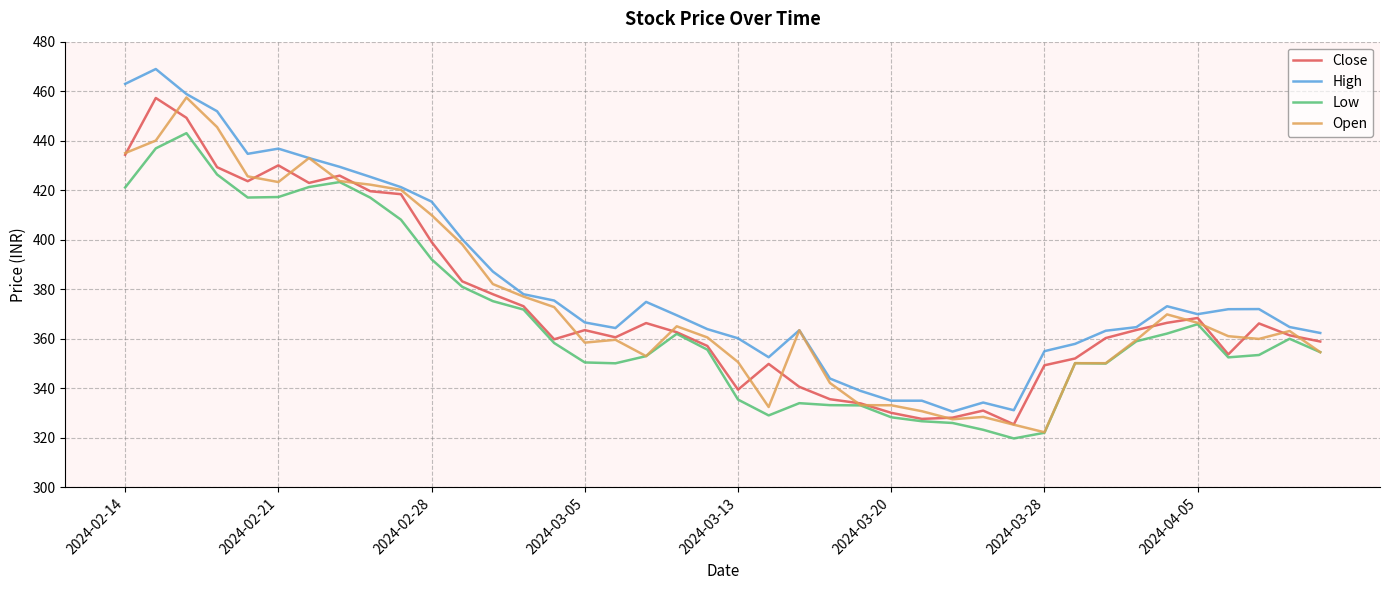

True or false: High and Low cross at least once.

False